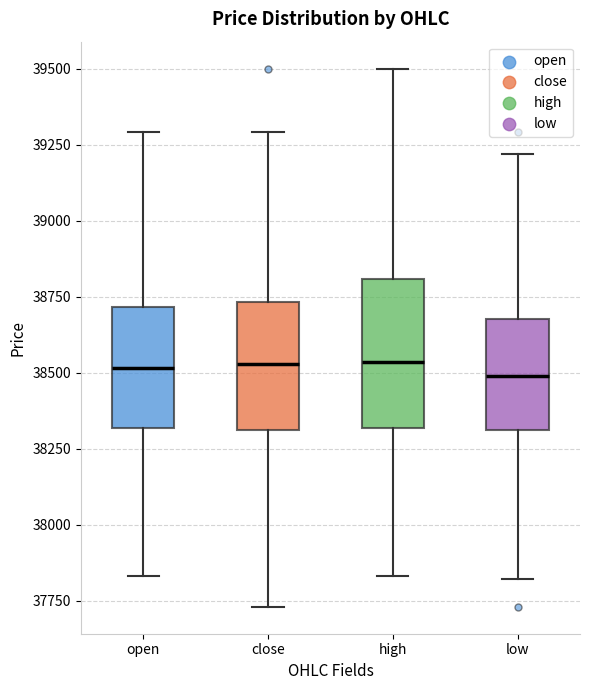

Reading left to right, read every box against the y-axis: the position of its median line, the range the box covers, and the ends of its whiskers. The values are not printed on the chart, so give them approximately, as read against the axis.

open: median 38500, box 38300 to 38700, whiskers 37850 to 39300
close: median 38550, box 38300 to 38750, whiskers 37750 to 39300
high: median 38550, box 38300 to 38800, whiskers 37850 to 39500
low: median 38500, box 38300 to 38700, whiskers 37800 to 39200